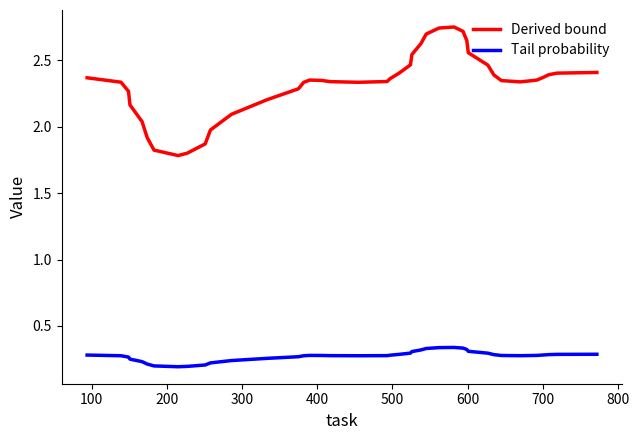

List the series in order of their overall mean, lowest first.

Tail probability, Derived bound